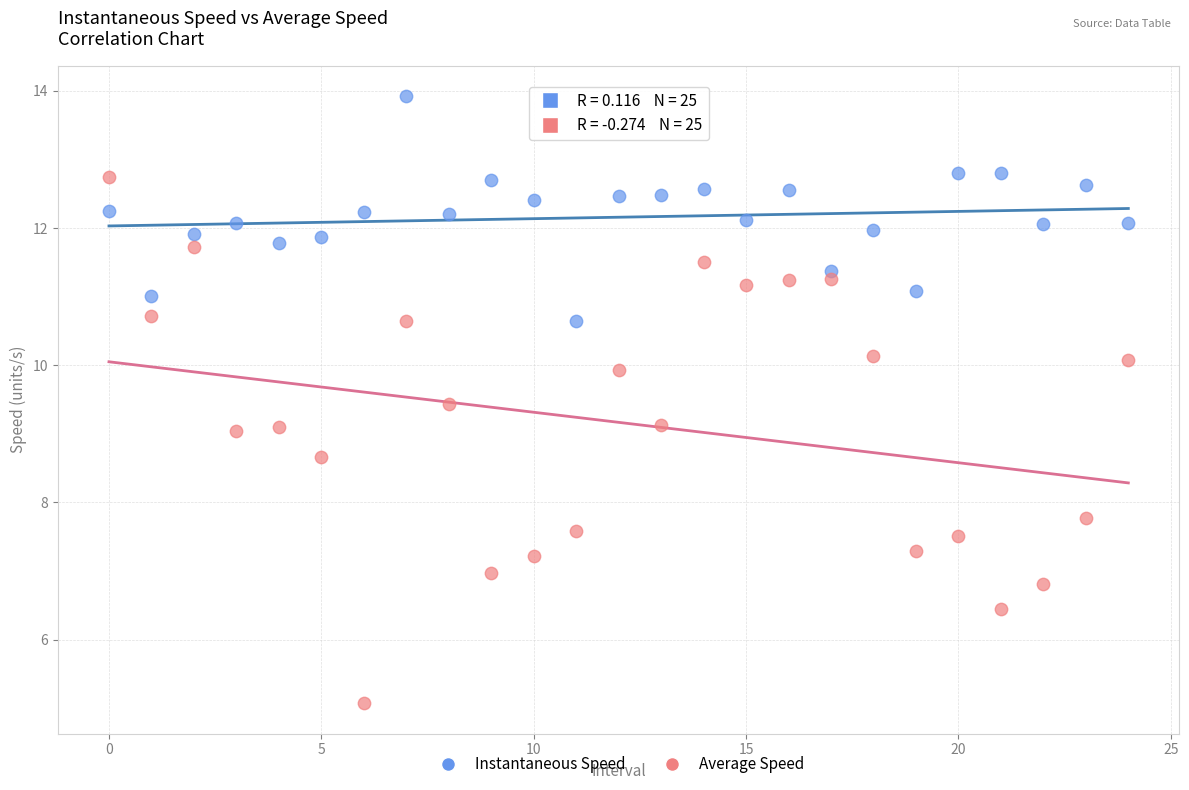

Which series reaches the maximum Y coordinate?

Instantaneous Speed